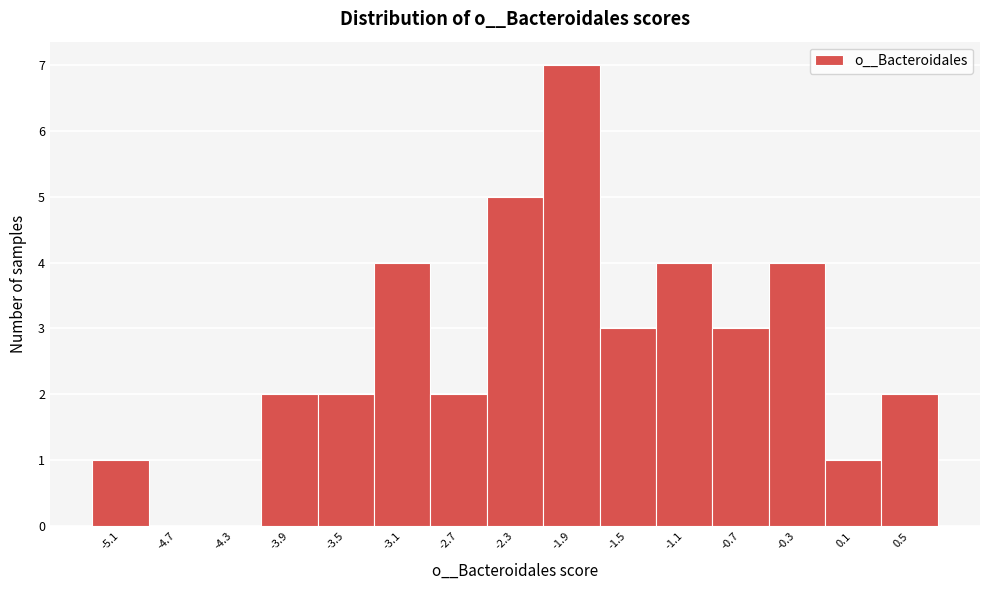

Which range on the x-axis has the tallest bar?

-2.10 to -1.70